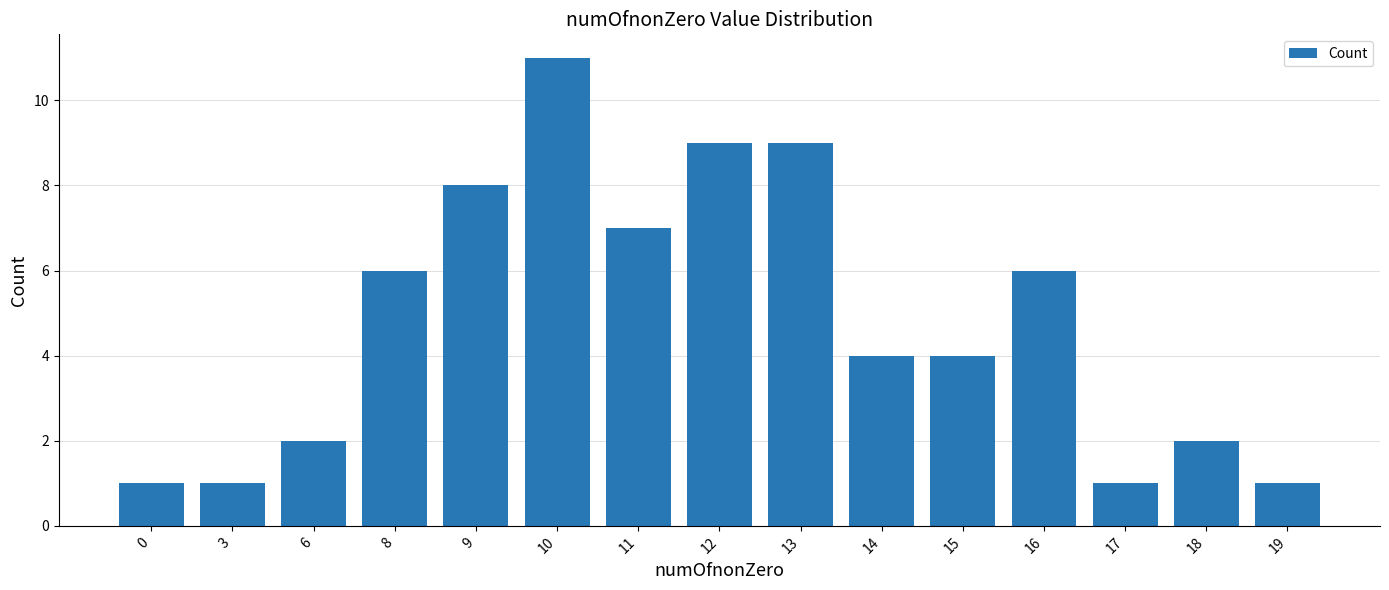

The chart shows a value of 6 at 8. True or false?

True